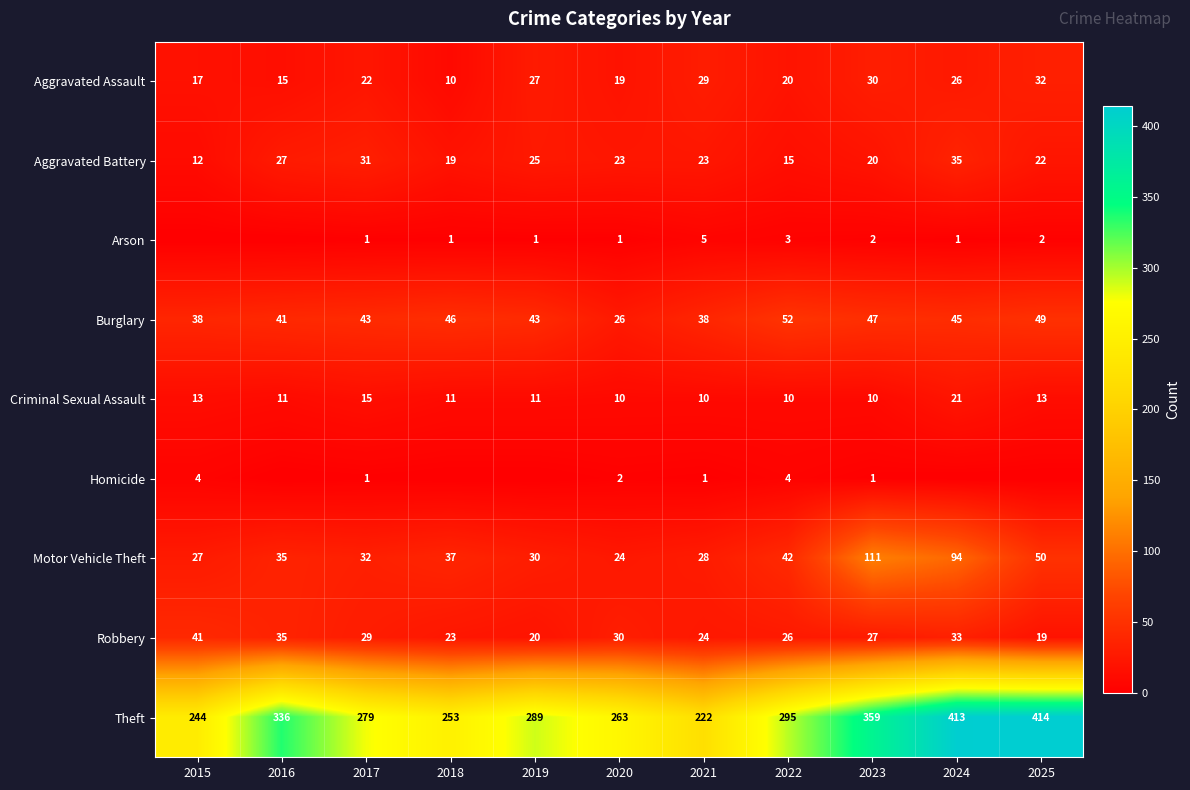

What is the average value of the Aggravated Assault series?

22